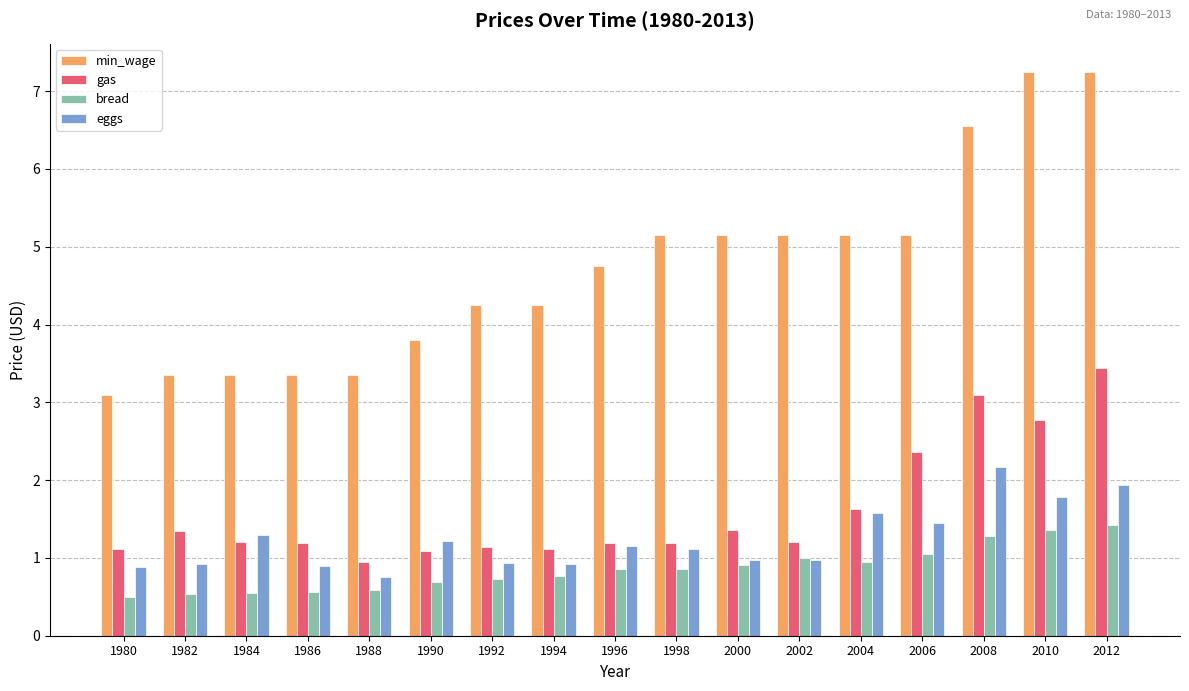

What is the difference between the eggs values at 2006 and 2010?

0.3